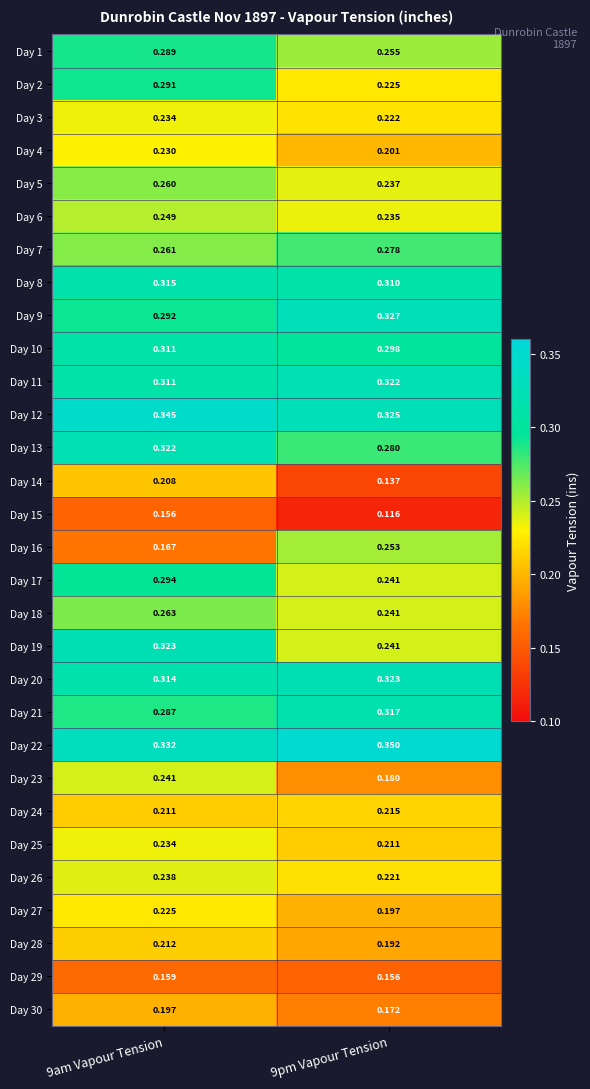

Which series has the widest spread of values?

Day 16